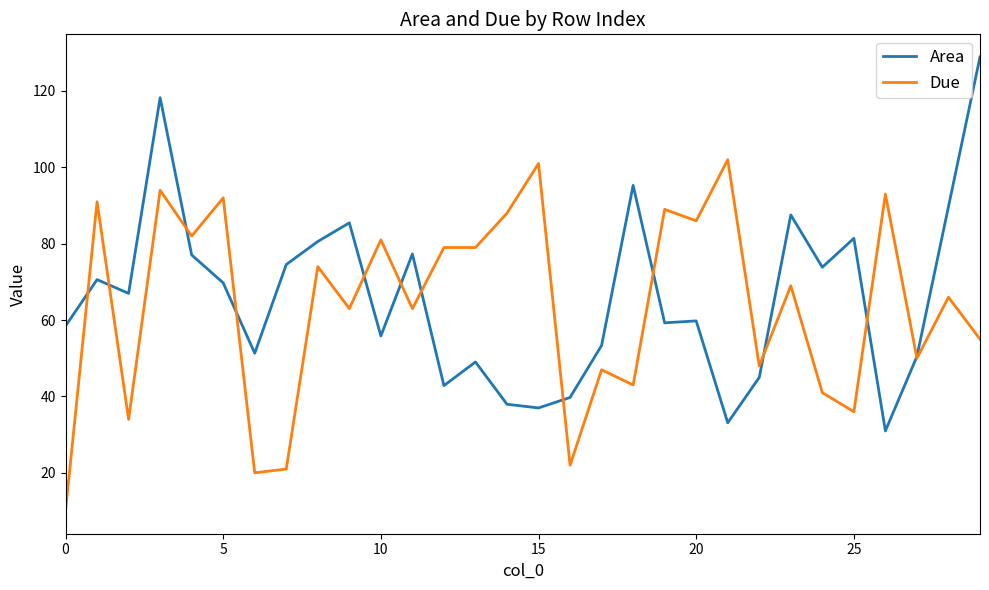

What is the minimum value shown in the chart?

10.0